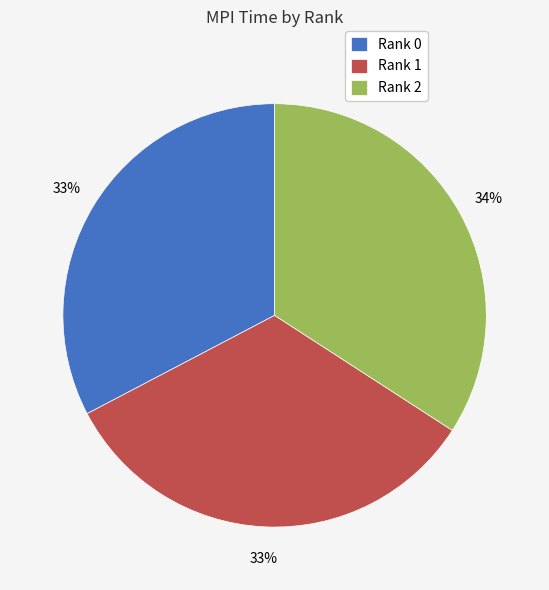

What is the largest slice in the pie chart?

Rank 2